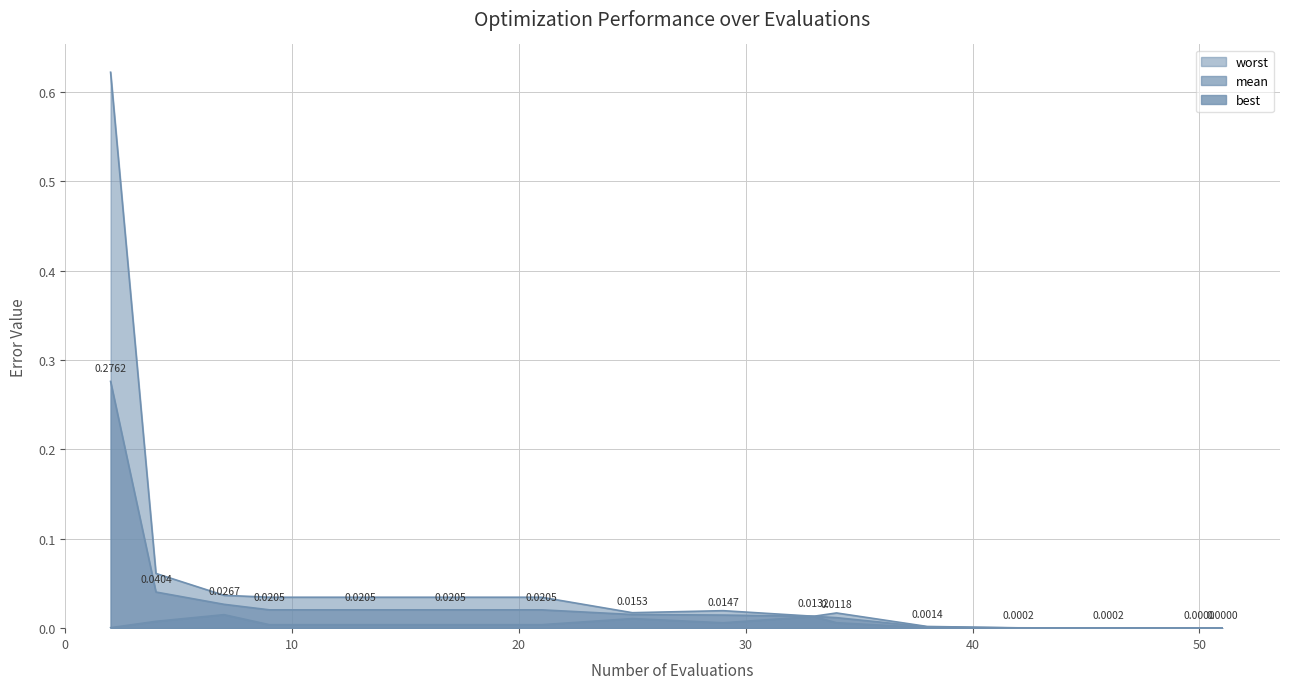

True or false: best has more than 1 points higher than both neighbors.

True